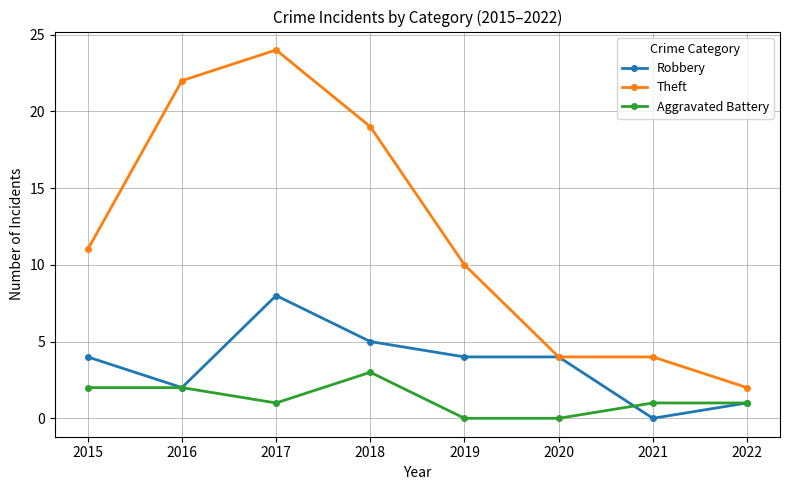

What is the value of the Aggravated Battery point at the 8th from the left?

1